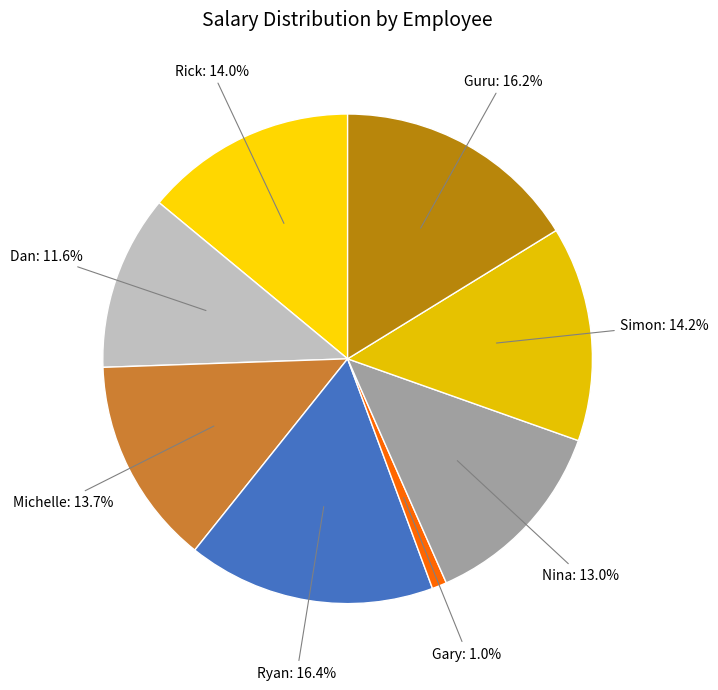

Which slice is the smallest?

Gary